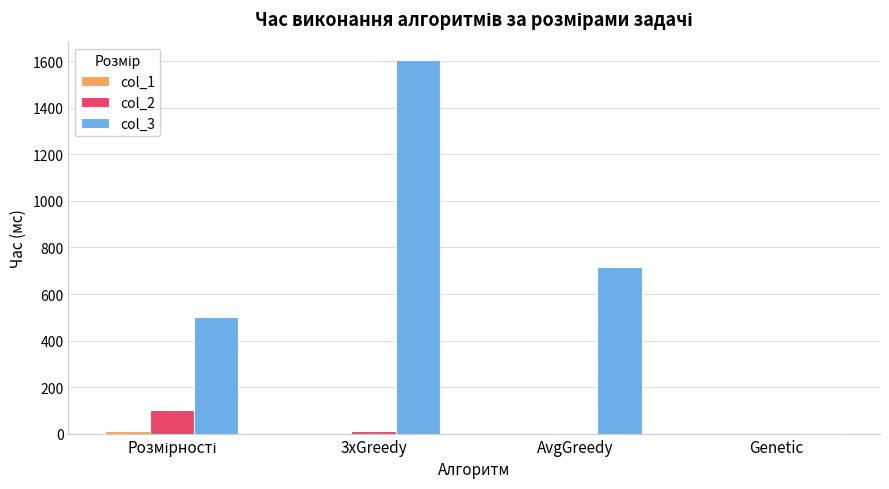

Which category has the highest value across all series?

3xGreedy